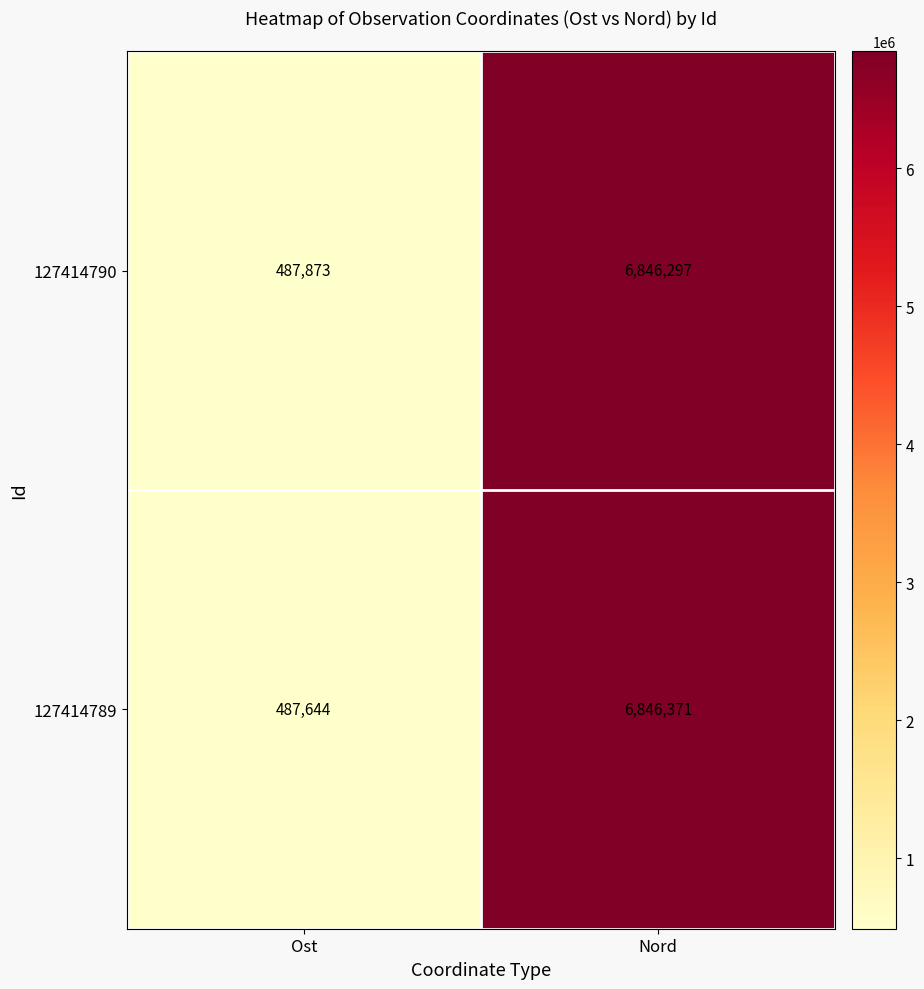

True or false: 127414790 has a value of 112984 at Ost.

False